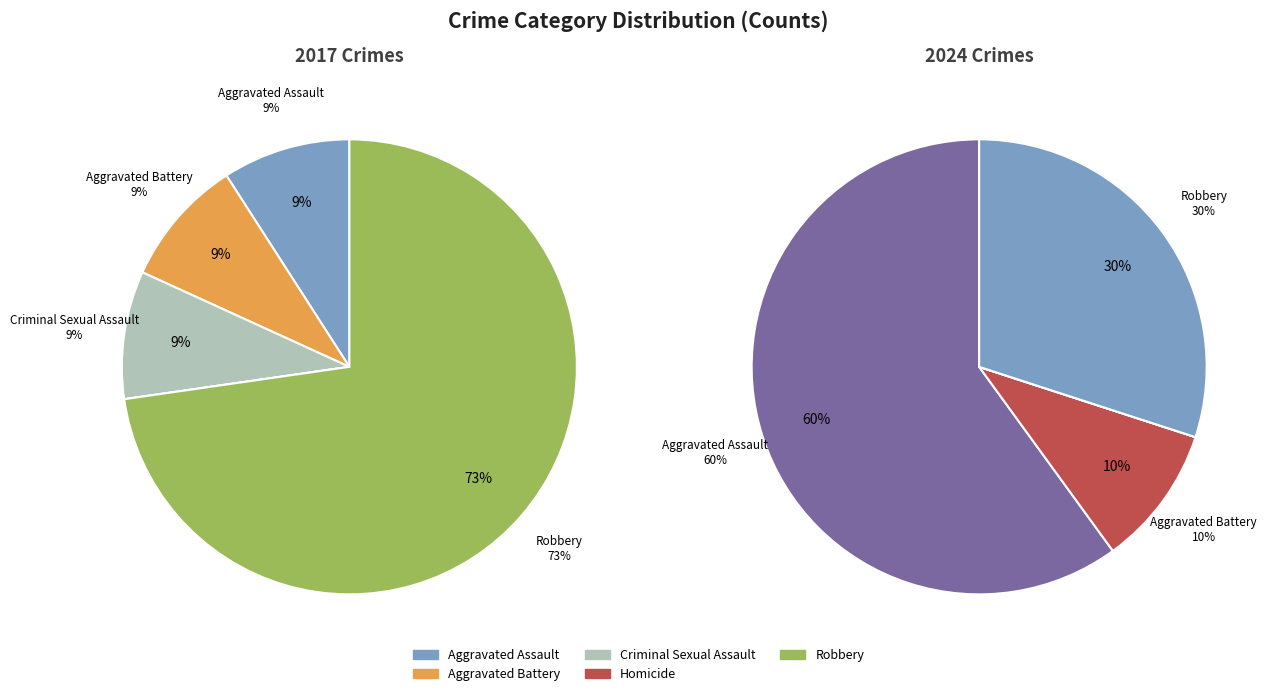

Is 4 the majority of the pie?

Yes